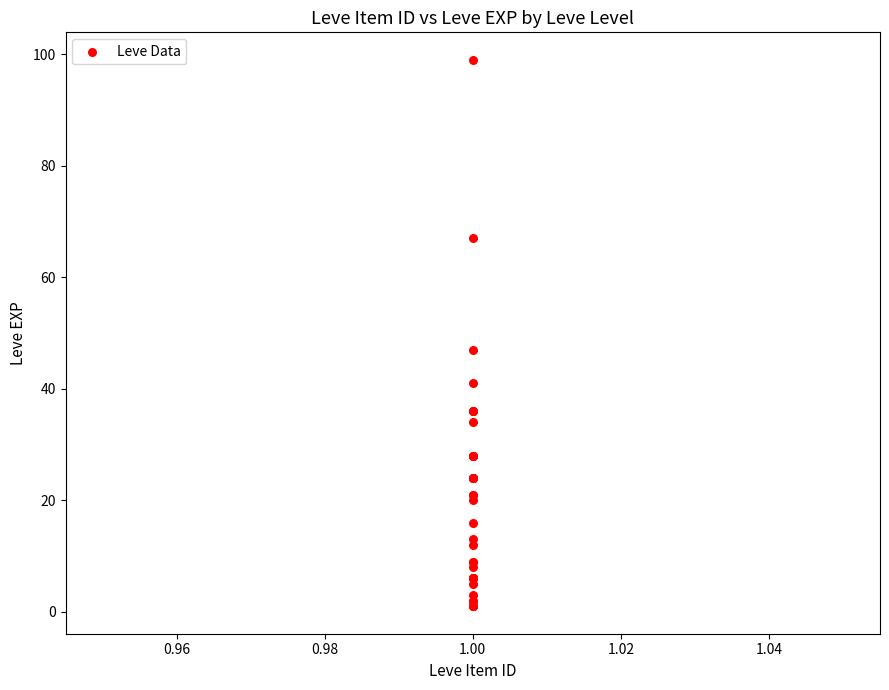

What Y value in the scatter plot is closest to 50?

47